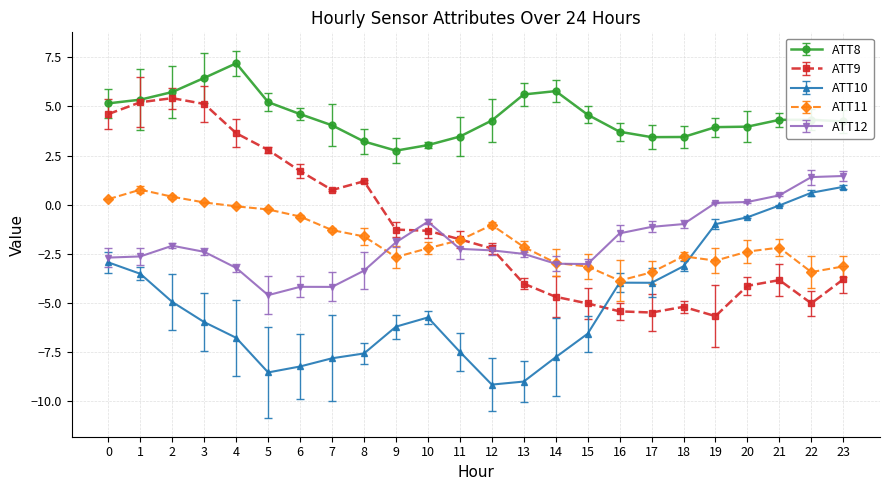

Is this an area chart (filled region under the line)?

No